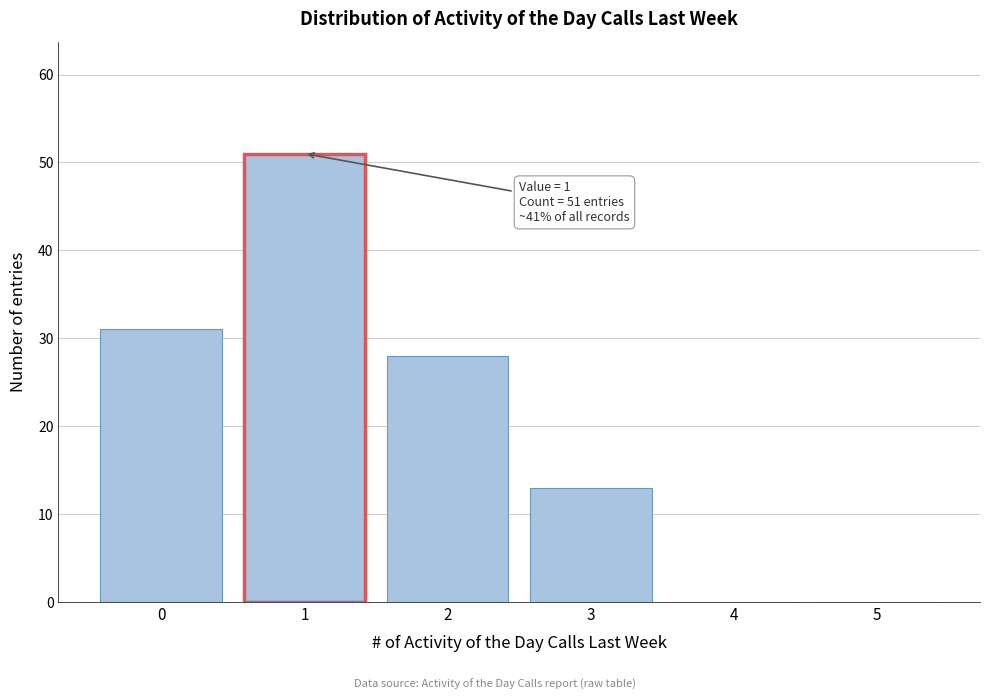

Reading left to right, list all the values displayed in this chart.

0=31	1=51	2=28	3=13	4=0	5=0